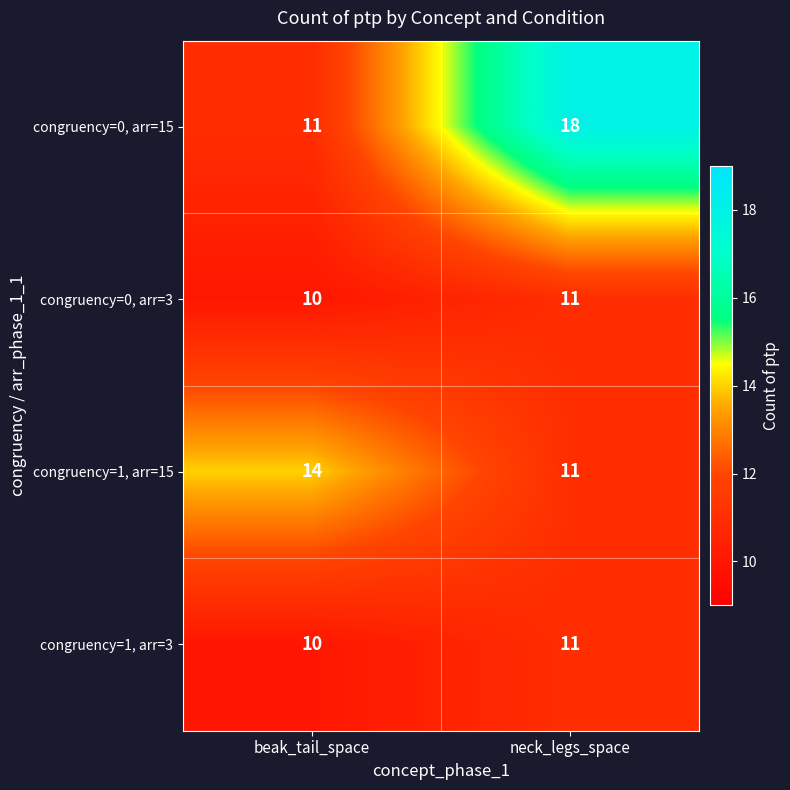

What is the total value across all series at beak_tail_space?

45